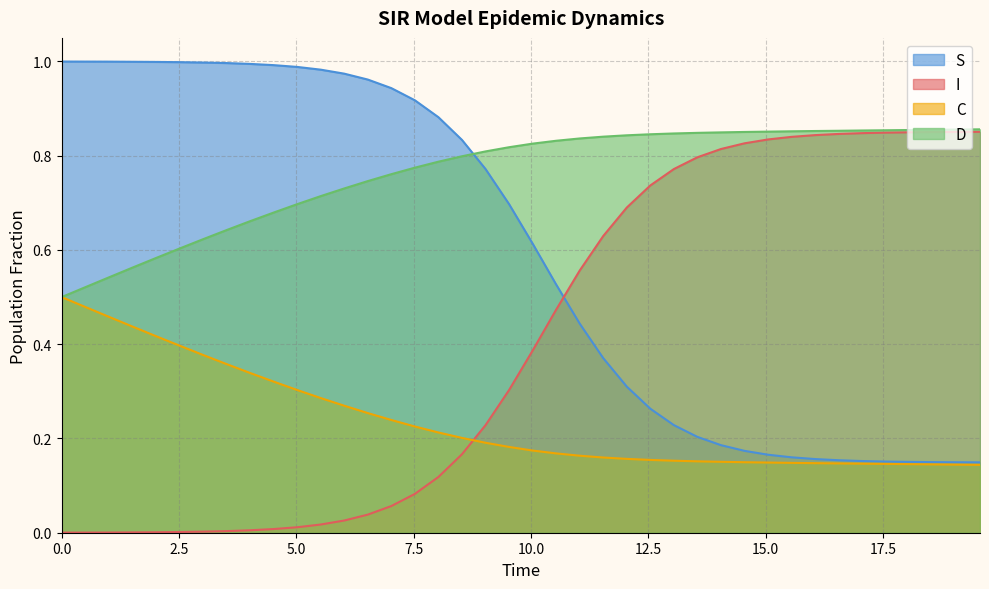

How many lines are shown in the chart?

4